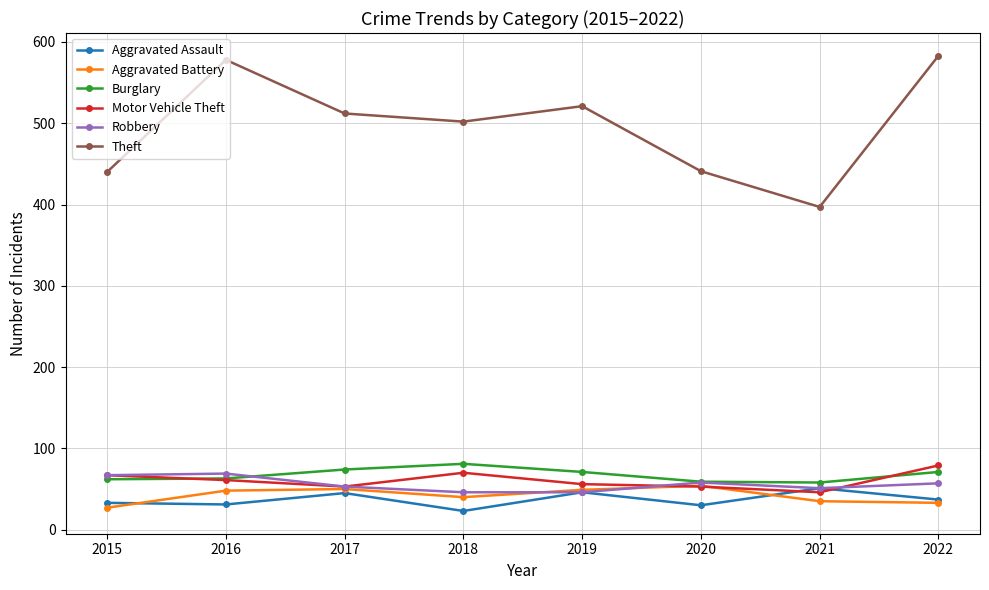

What is the highest value of the Motor Vehicle Theft series?

79